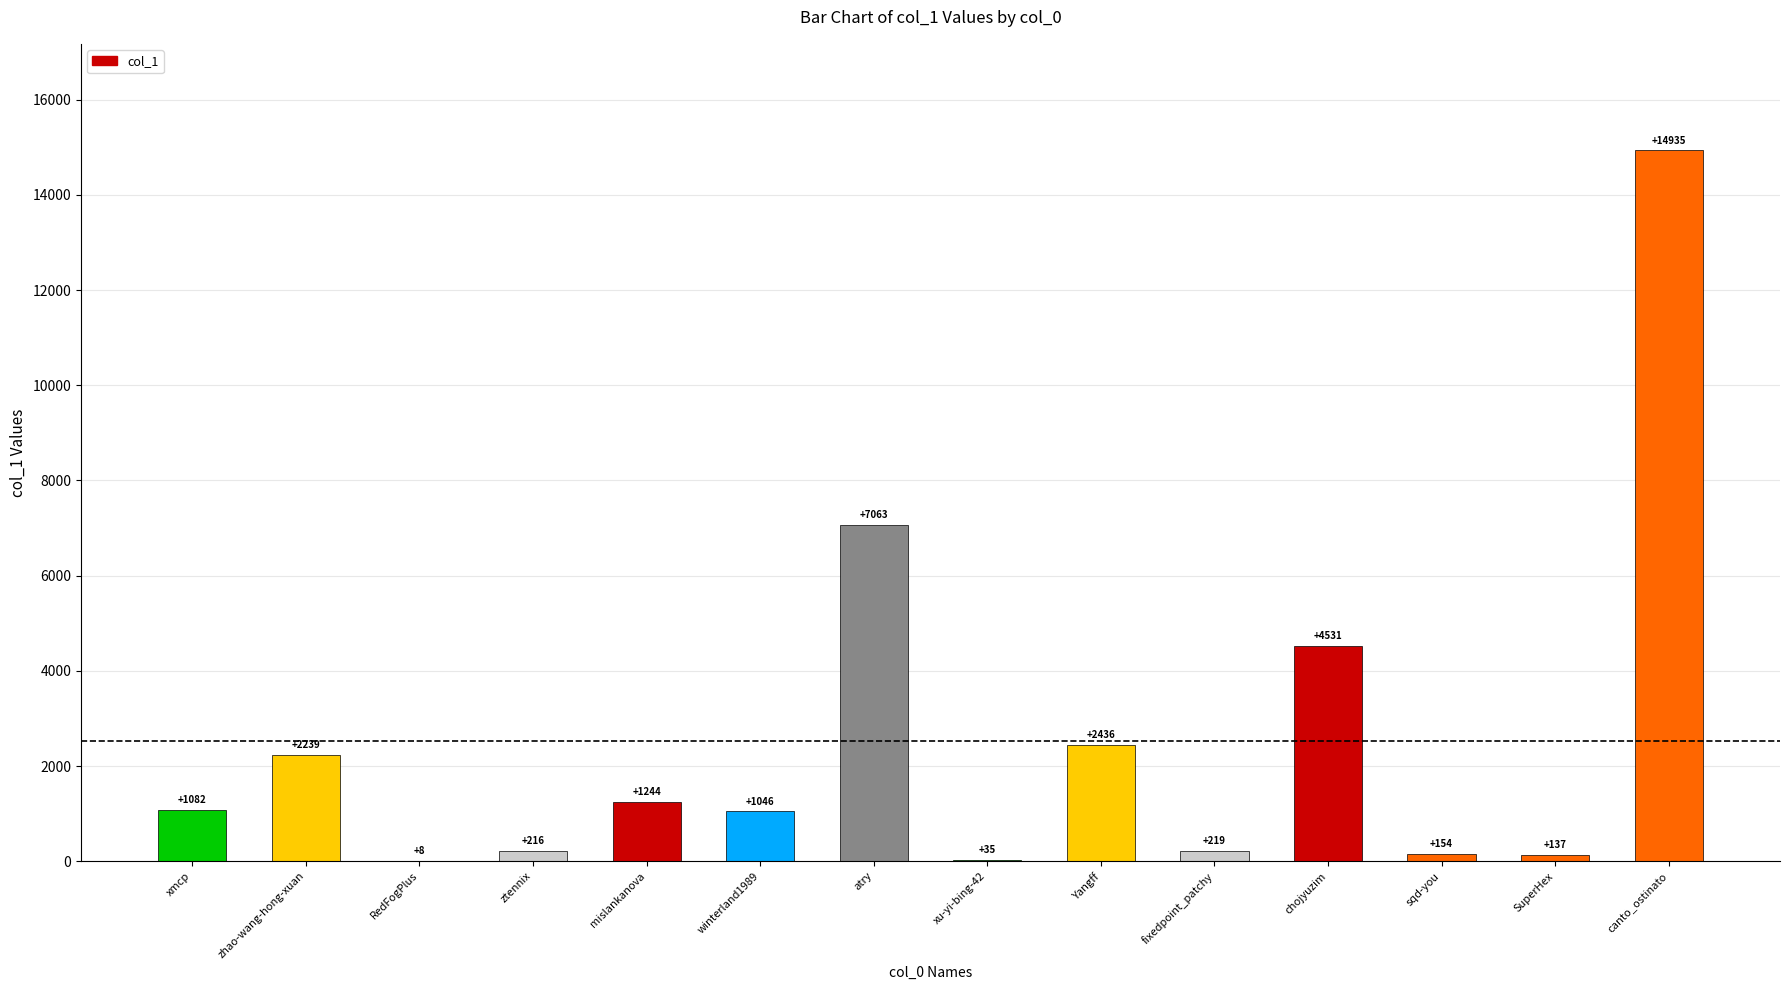

What is the difference between the values at SuperHex and fixedpoint_patchy?

82